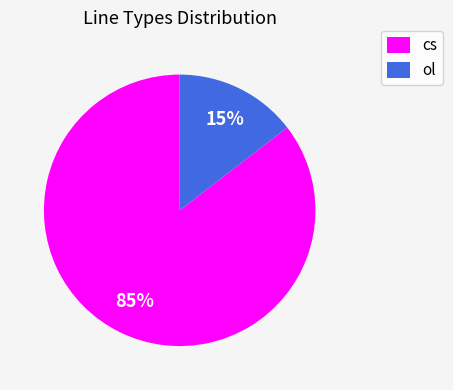

Is the sum of ol and cs greater than half?

Yes